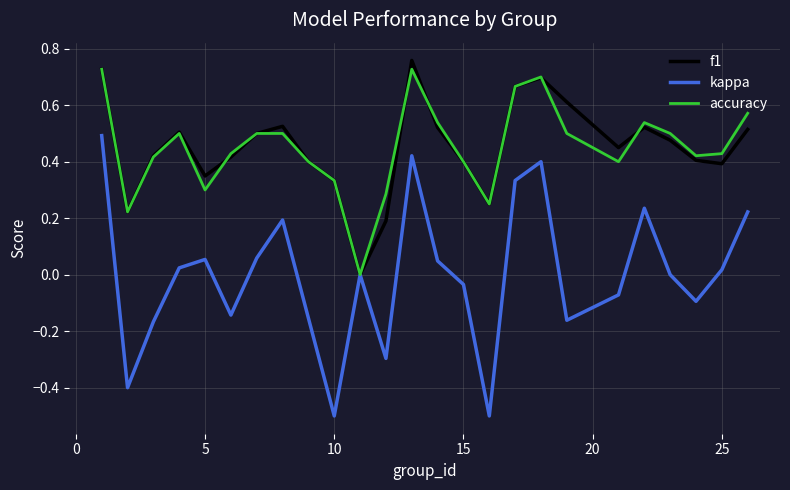

Which series has the largest range (max minus min)?

kappa